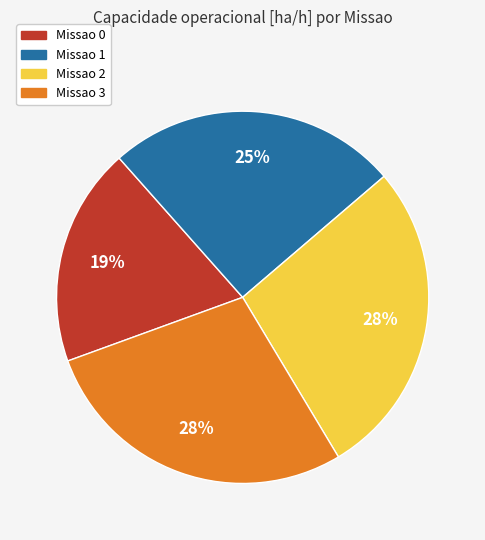

Does any single category account for the majority?

No